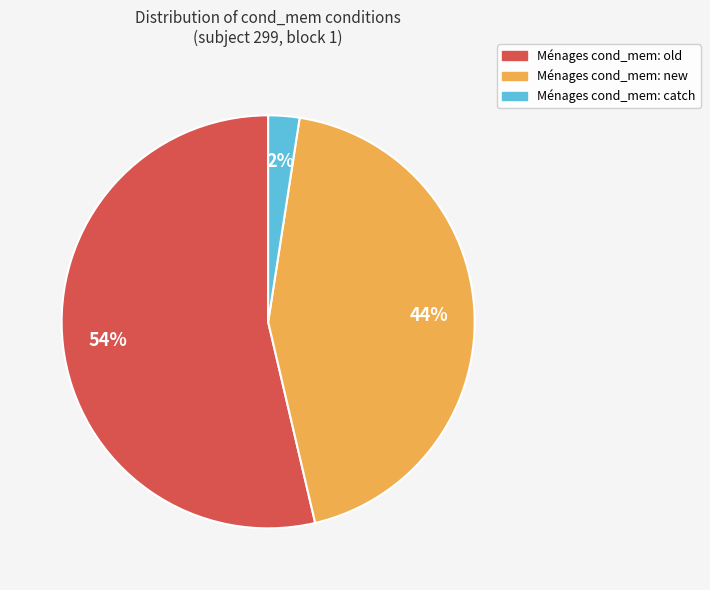

To the nearest percent, what is the average slice percentage?

33%